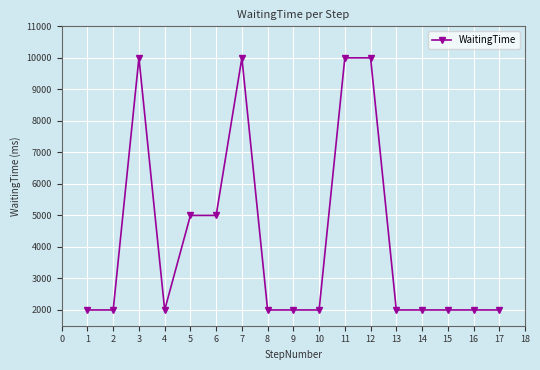

Reading left to right, list all the values displayed in this chart.

2000	2000	10000	2000	5000	5000	10000	2000	2000	2000	10000	10000	2000	2000	2000	2000	2000